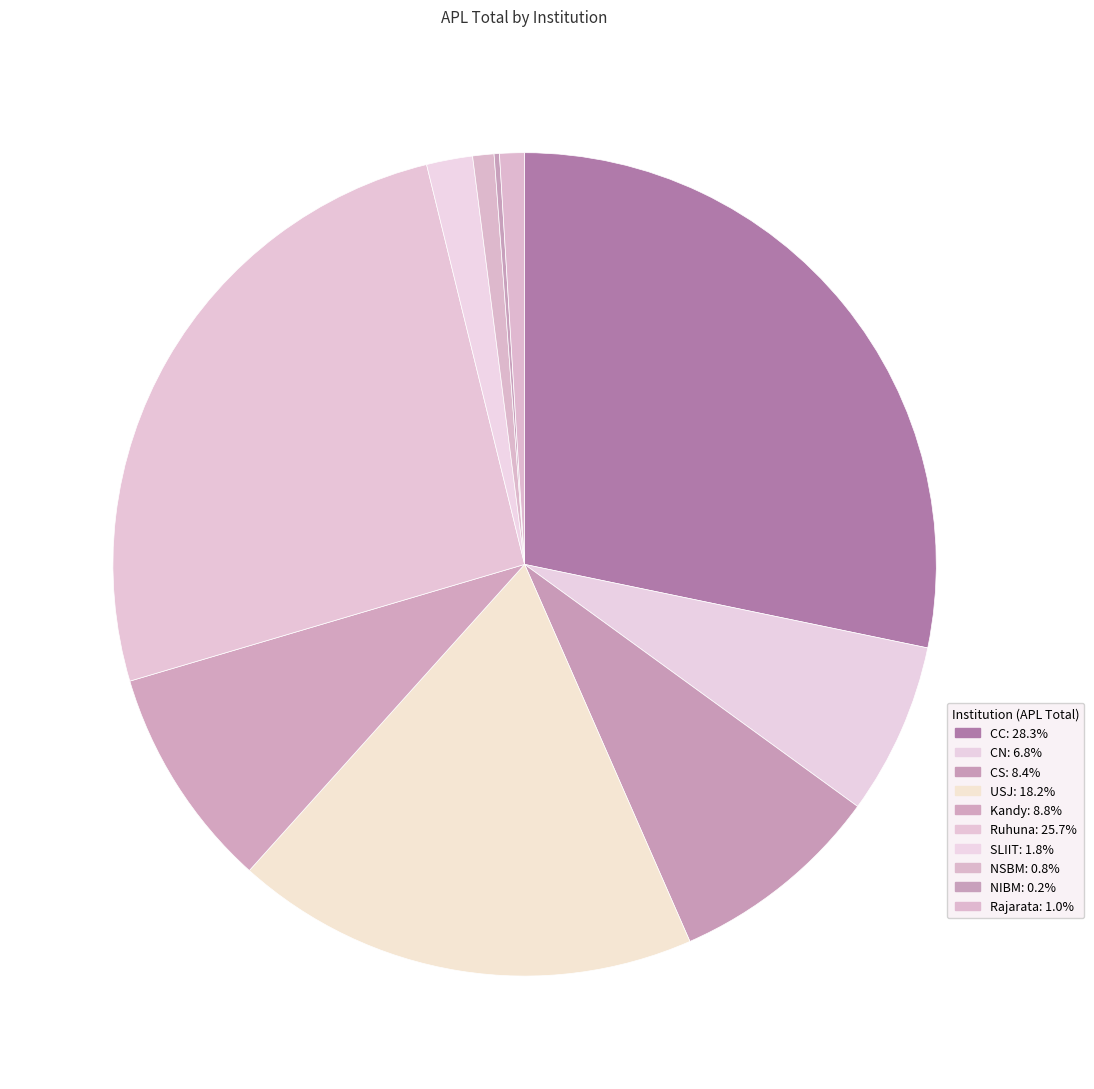

What is the largest slice in the pie chart?

CC